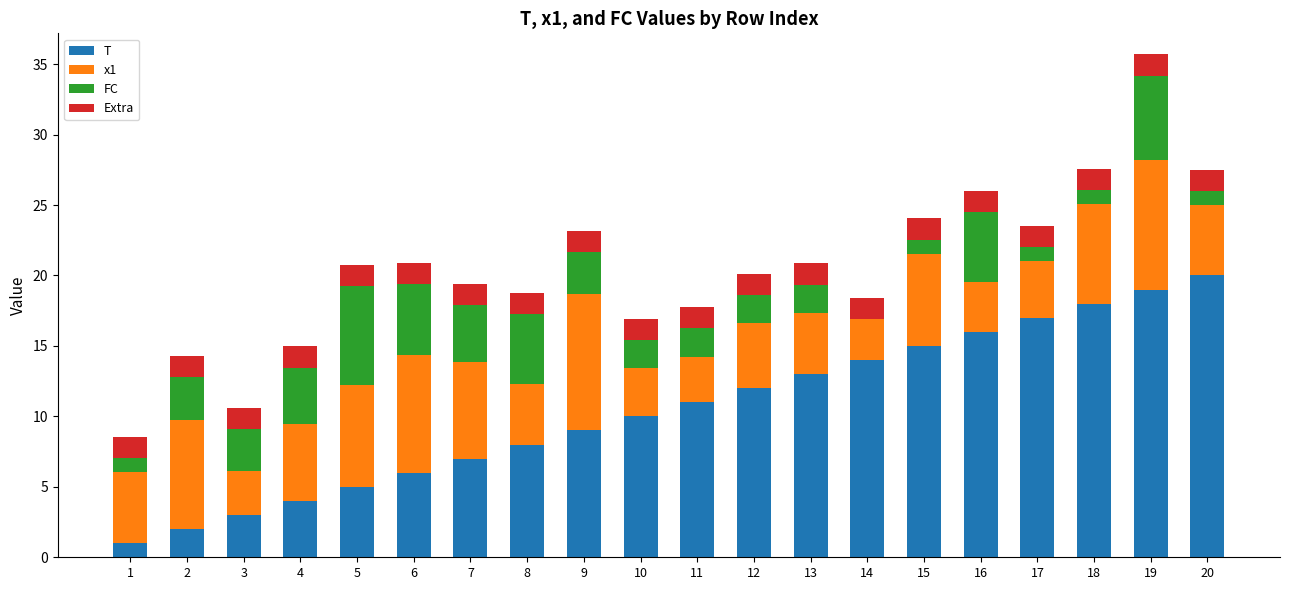

What are all the series names shown in the legend?

T, x1, FC, Extra